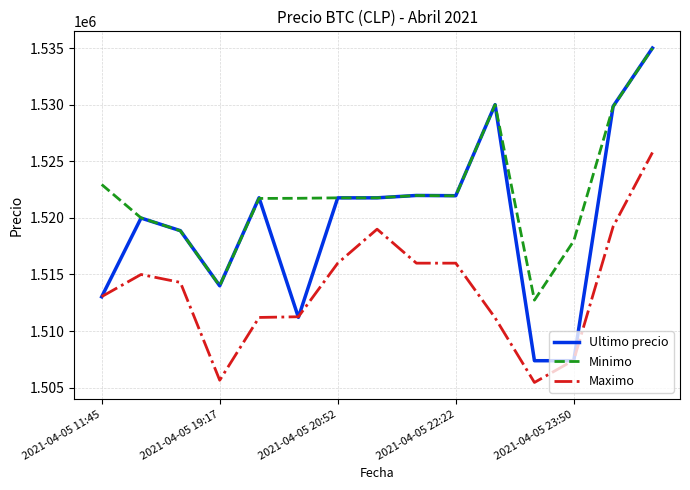

In Minimo, how many points are lower than both neighbors (excluding endpoints)?

3